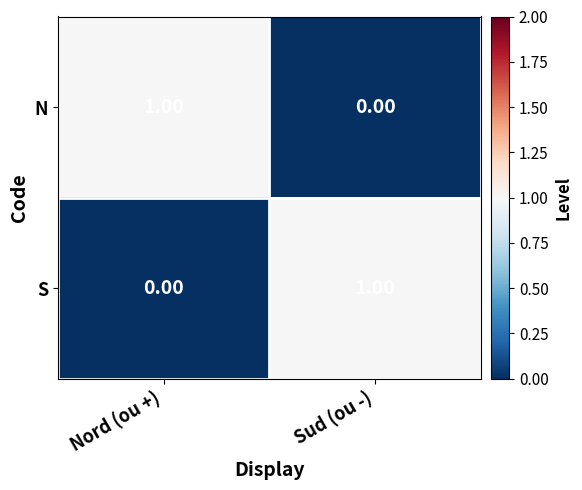

List the labels in order of S value, smallest first.

Nord (ou +), Sud (ou -)